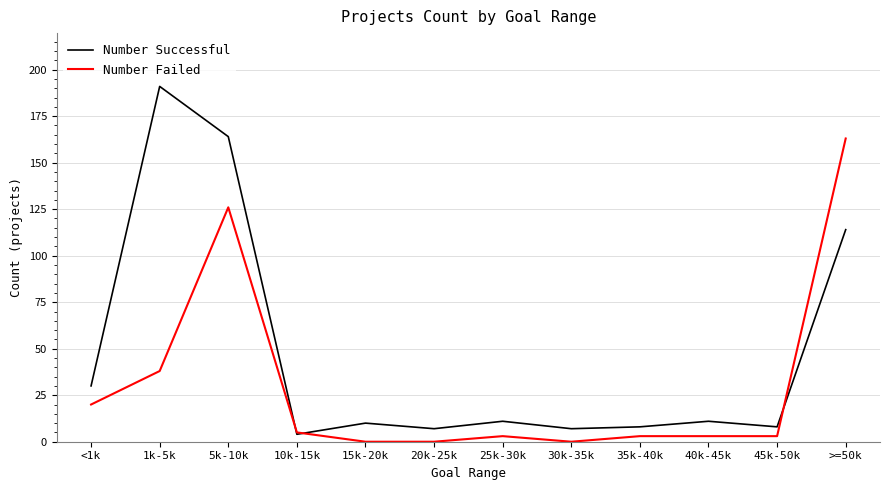

At how many categories does at least one series exceed 95?

3